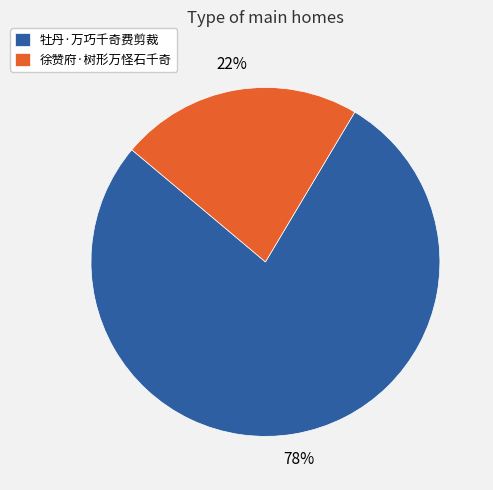

True or false: 牡丹·万巧千奇费剪裁 accounts for 78% of the total.

True